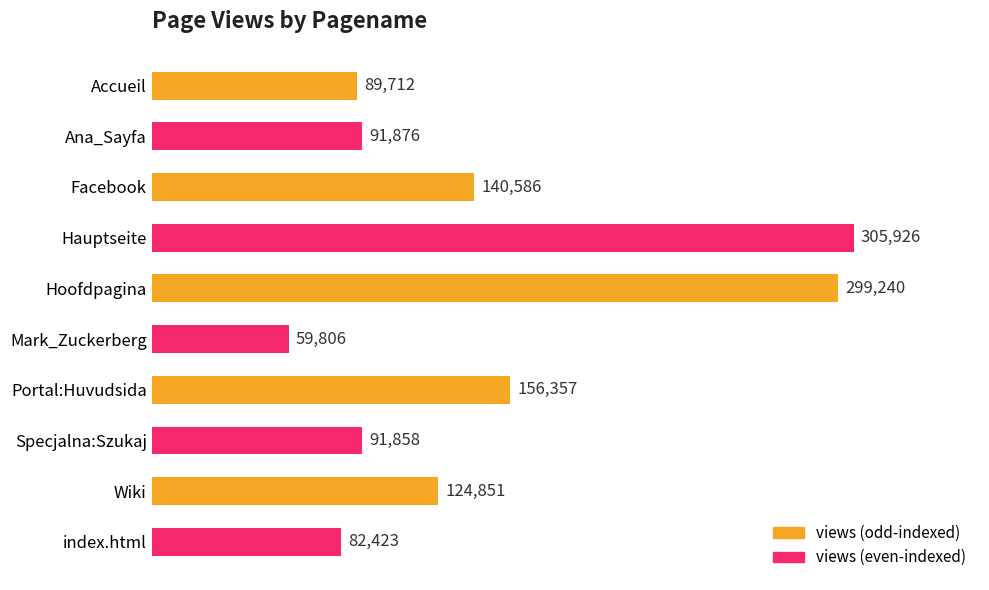

Which label corresponds to the largest value in the chart?

Hauptseite